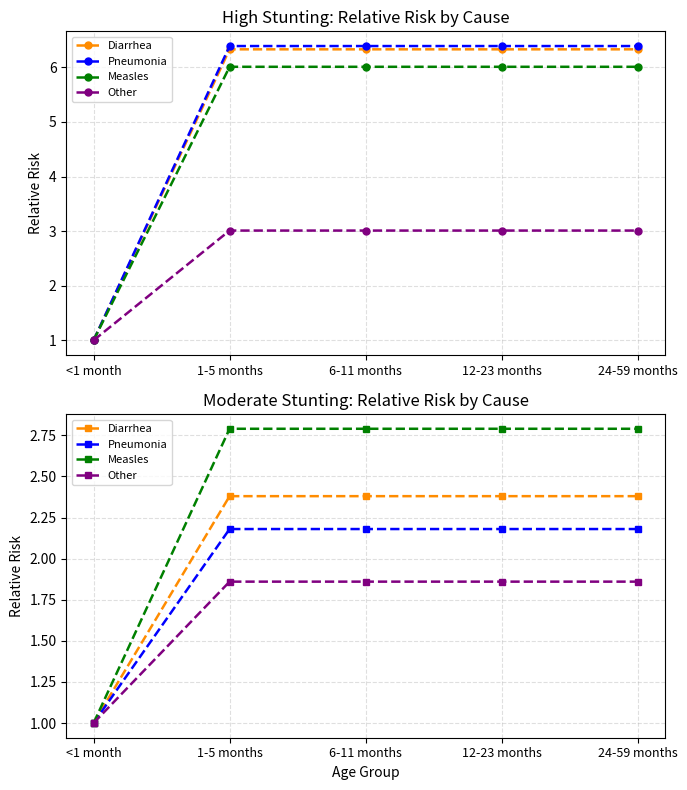

At which label does Diarrhea first exceed 2?

1-5 months